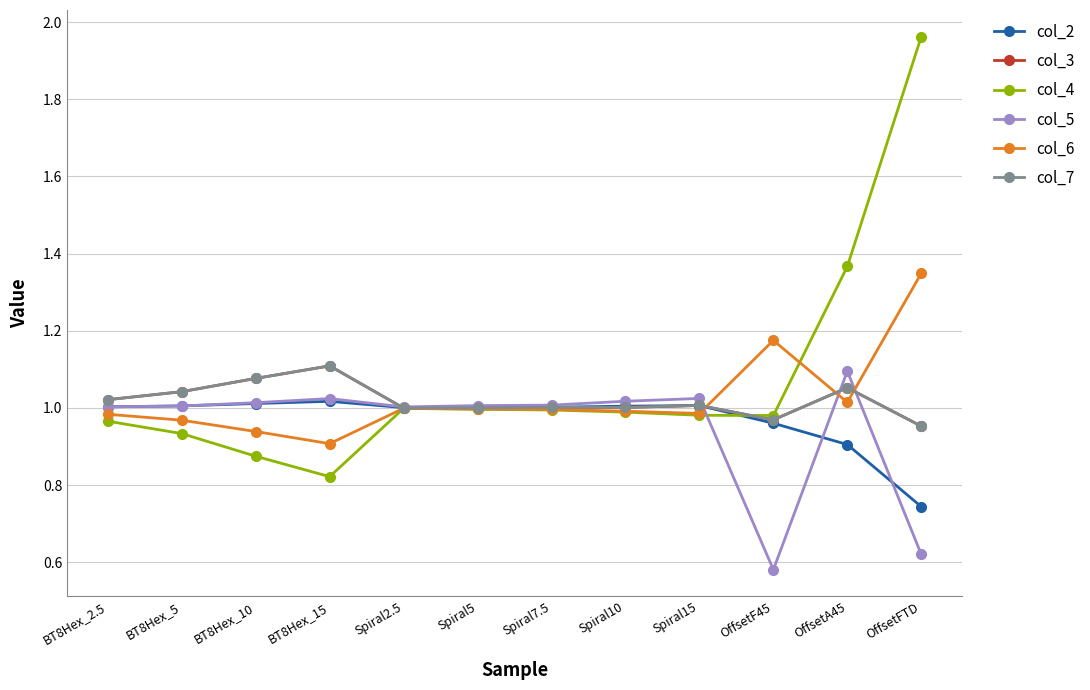

How many interior local valleys does the col_7 series have?

3